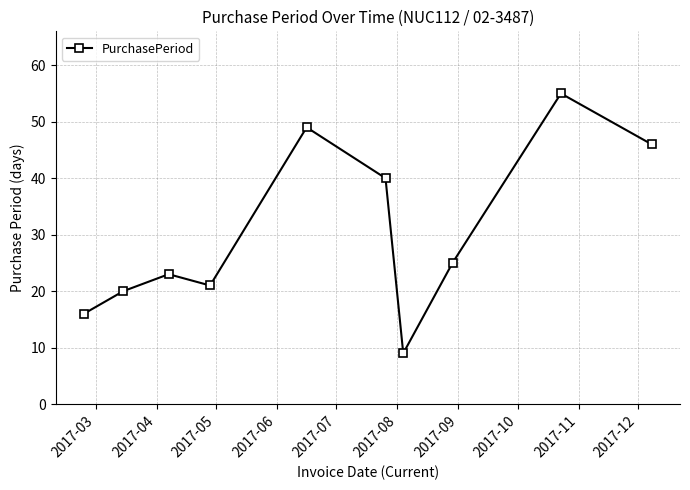

Reading right to left, transcribe all the data shown in this chart.

46	55	25	9	40	49	21	23	20	16